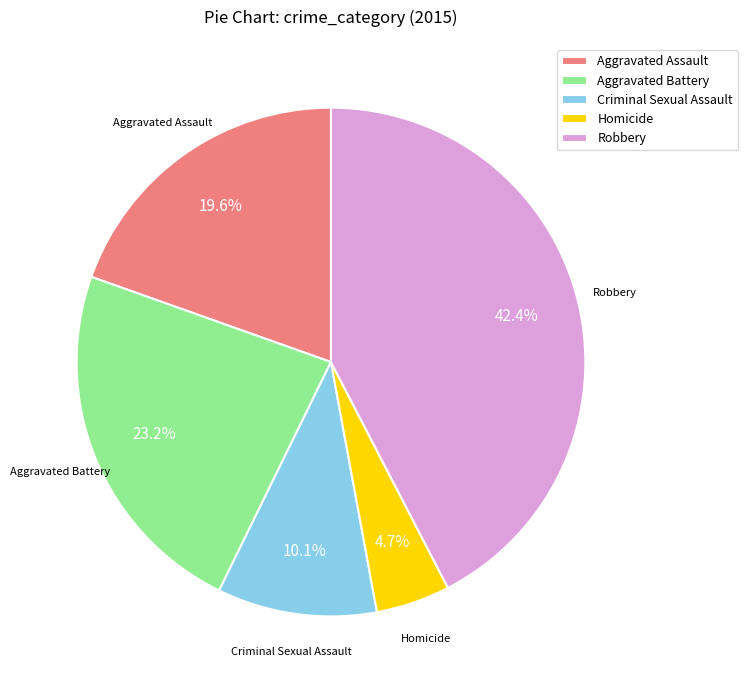

How many segments does this pie chart have?

5